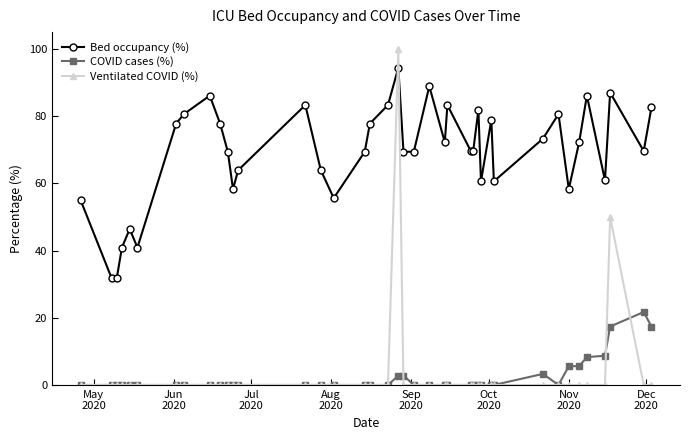

Which series has the largest total across all categories?

Bed occupancy (%)